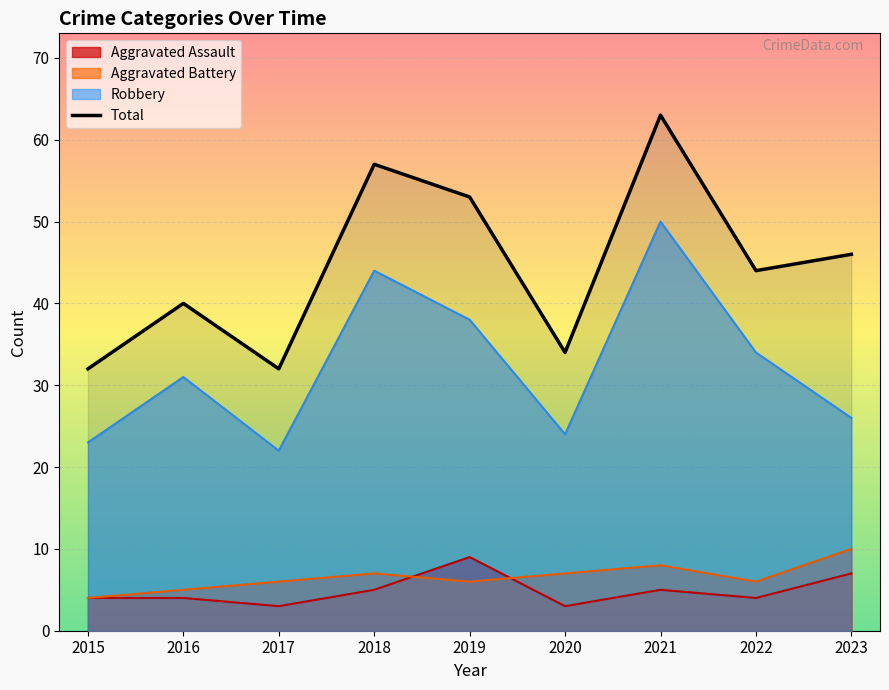

Does the chart display data point markers on the line(s)?

No